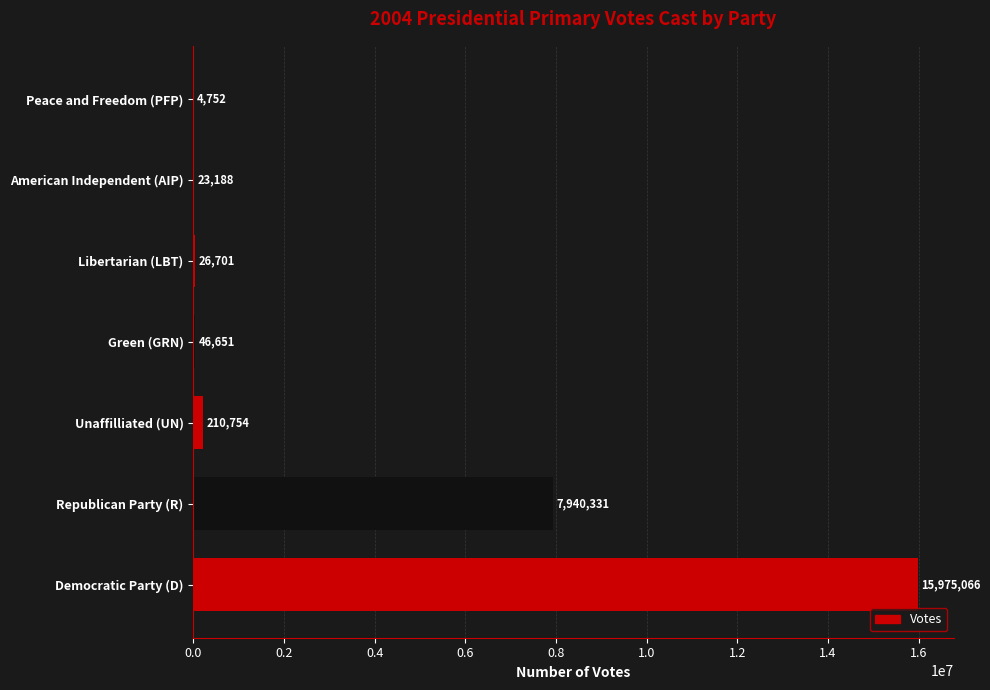

Are the bars horizontal?

Yes